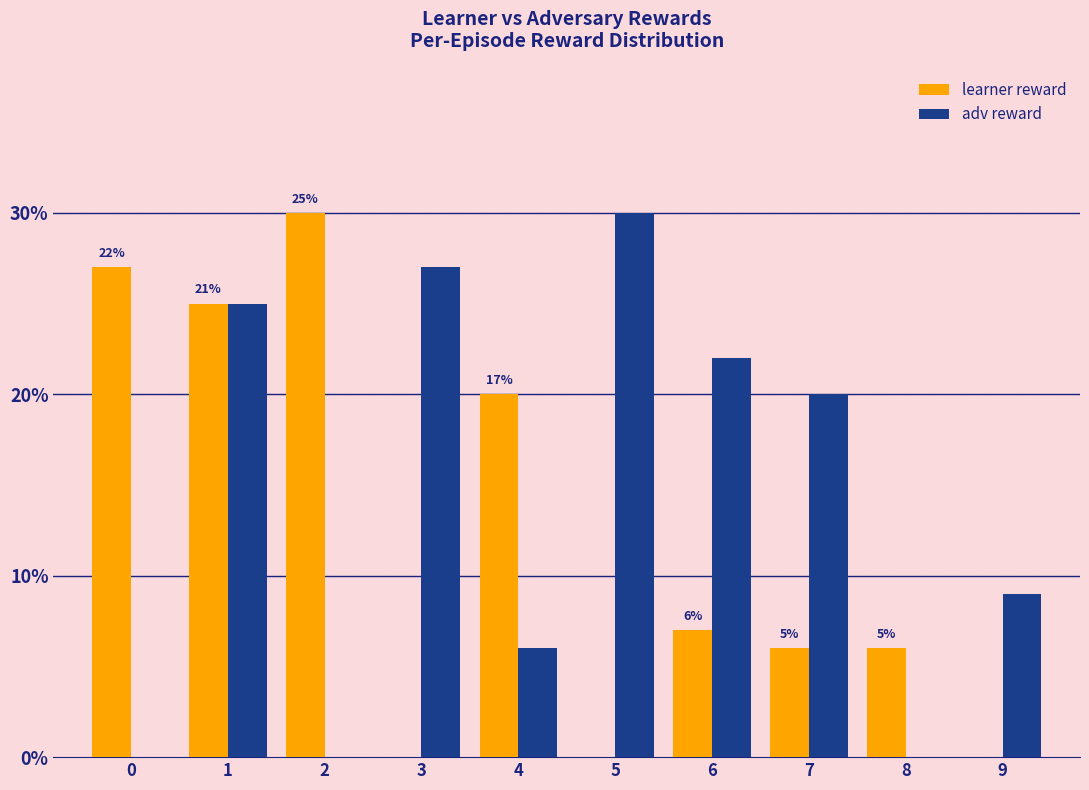

What is the sum of the adv reward values at 9 and 1?

34